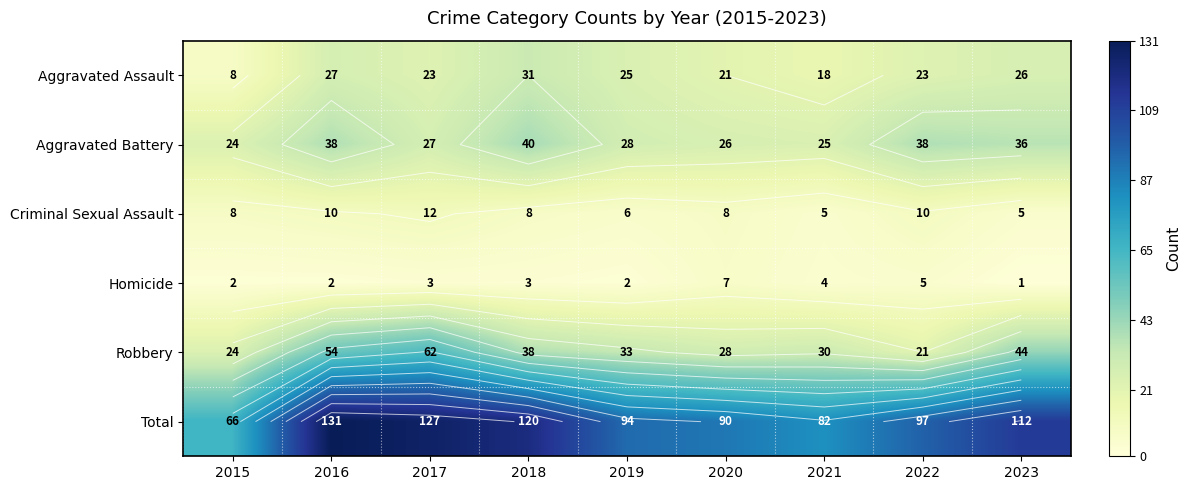

At which category is the sum across all series the highest?

2016